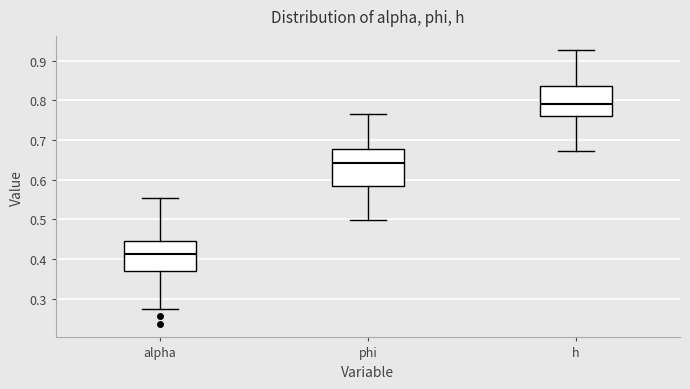

Reading left to right, transcribe this box plot: for each box, give where its median line is, the range the box spans, and where its two whiskers end, as read against the y-axis. The values are not printed on the chart, so give them approximately, as read against the axis.

alpha: median 0.41, box 0.37 to 0.45, whiskers 0.27 to 0.55
phi: median 0.64, box 0.58 to 0.68, whiskers 0.50 to 0.76
h: median 0.79, box 0.76 to 0.84, whiskers 0.67 to 0.93